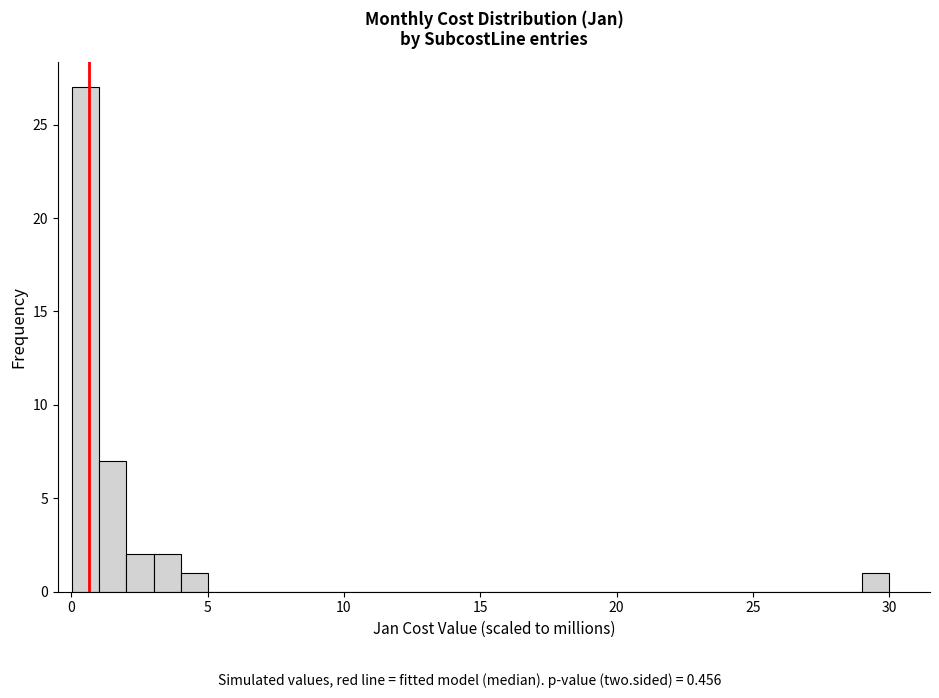

Read against the x-axis, roughly where is the centre of the tallest bar?

0.5